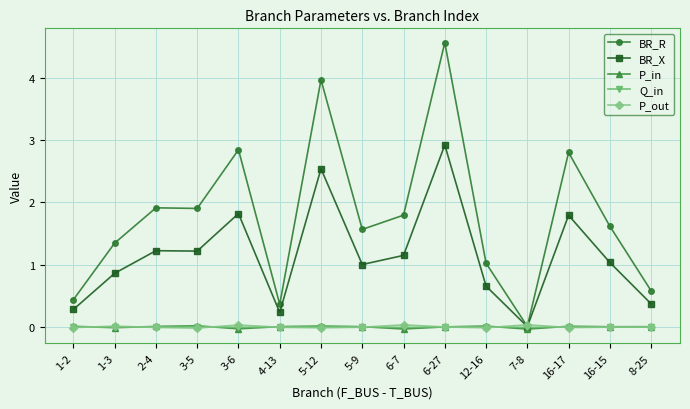

Is this an area chart (filled region under the line)?

No